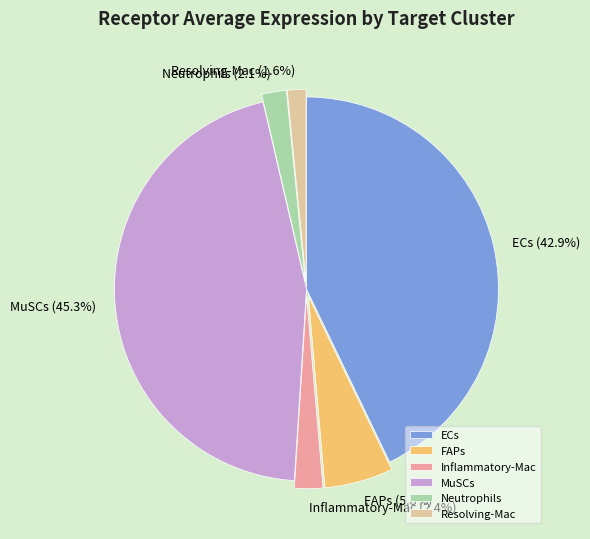

The MuSCs slice represents 45% of the pie. True or false?

True